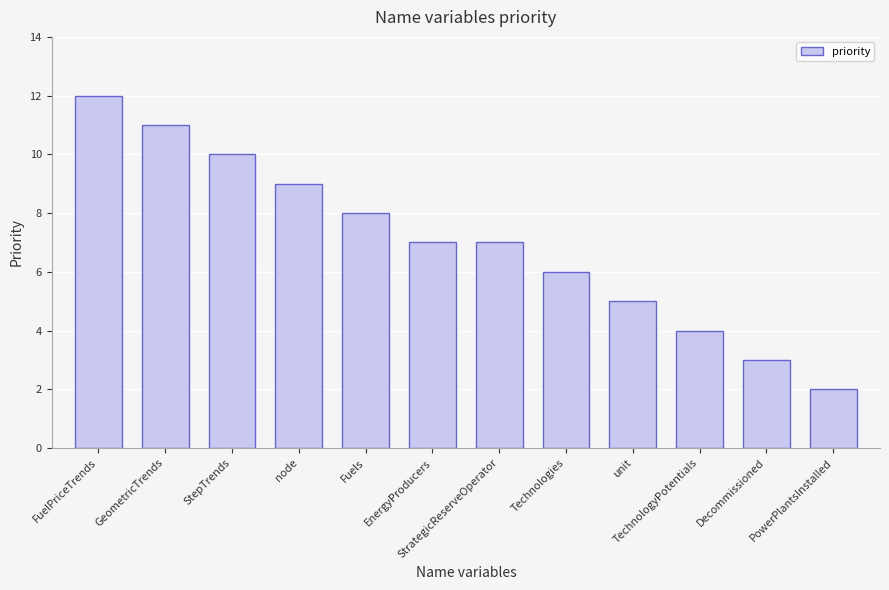

What is the change in value from FuelPriceTrends to Technologies?

-6